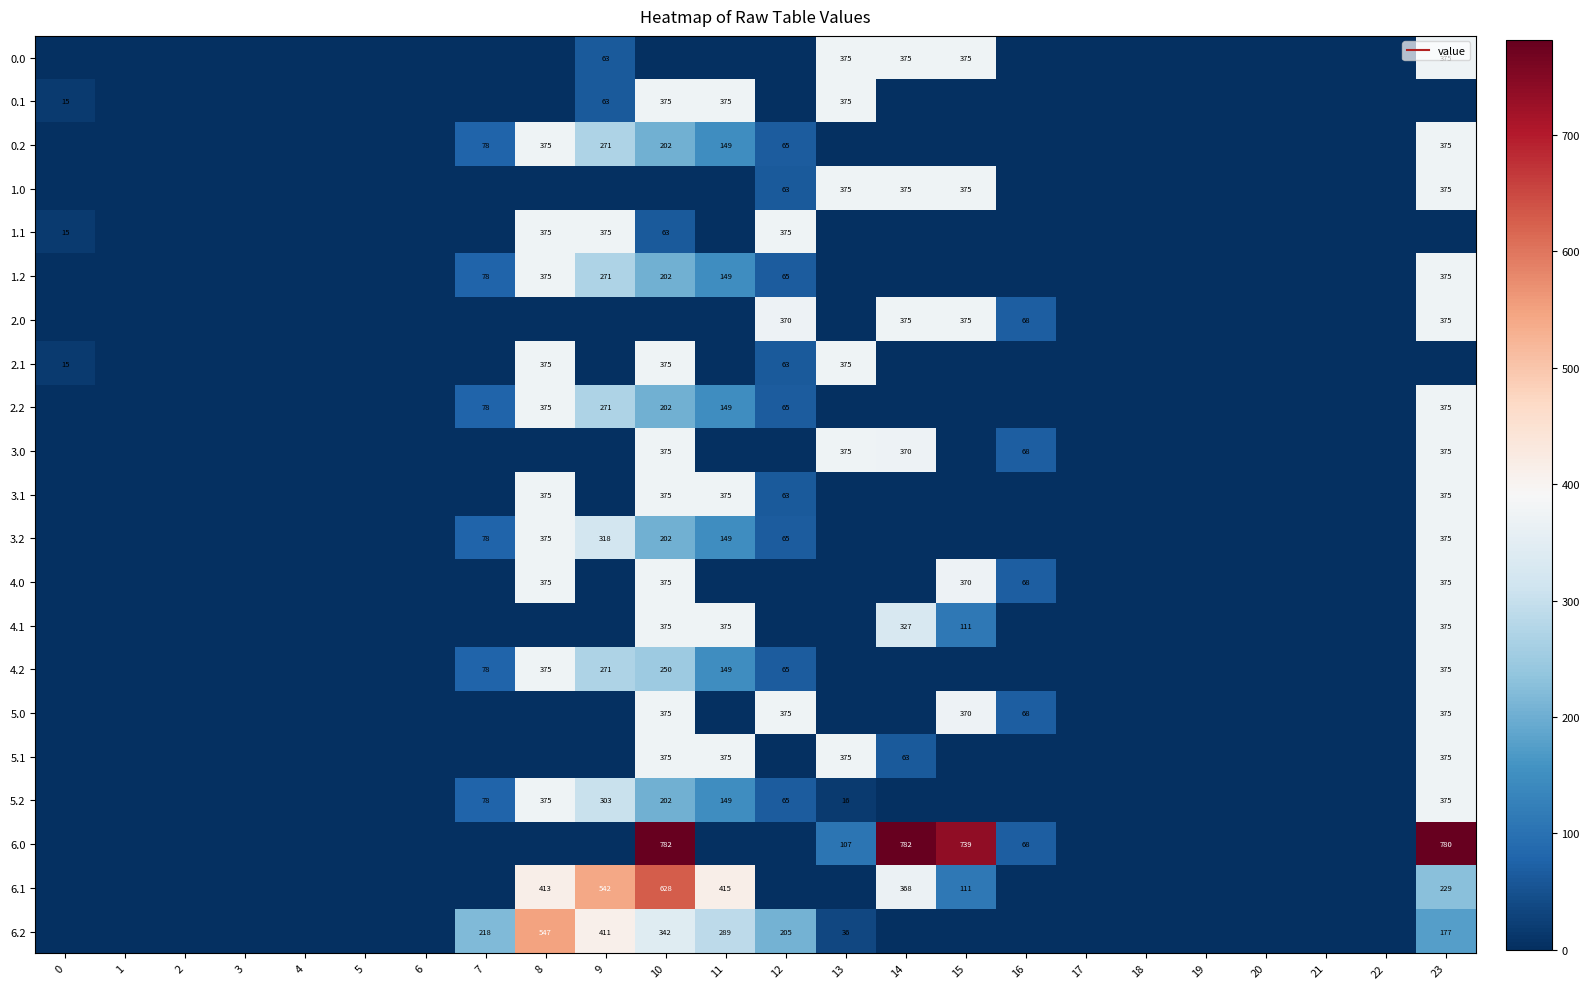

Which series has the largest total across all categories?

6.0